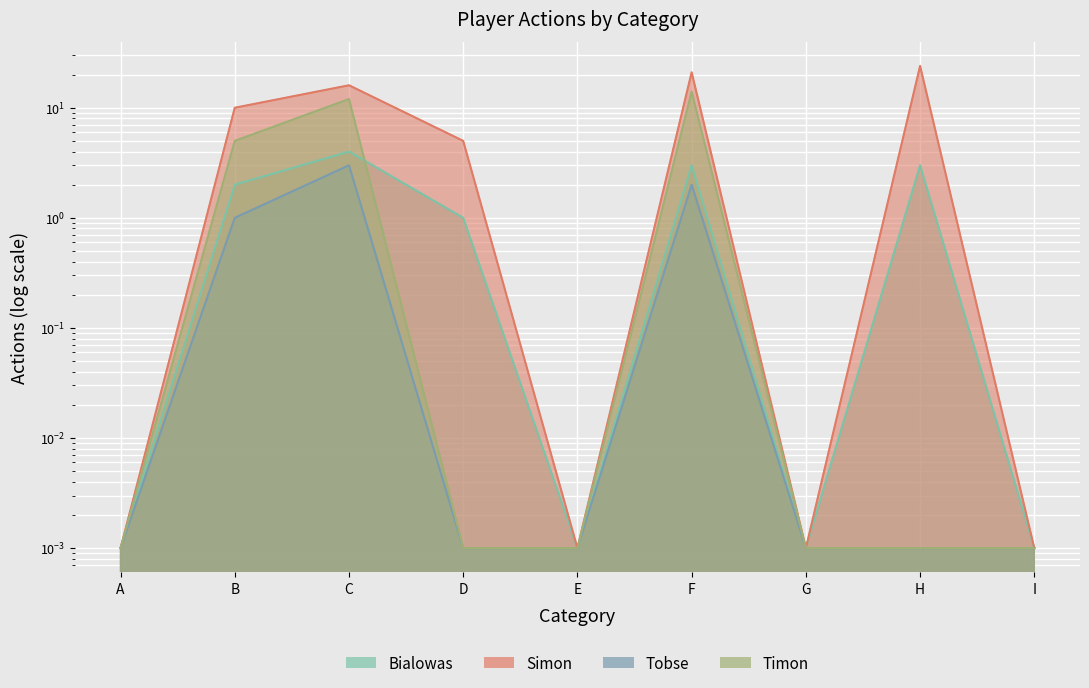

In Simon, how many points are higher than both neighbors (excluding endpoints)?

3